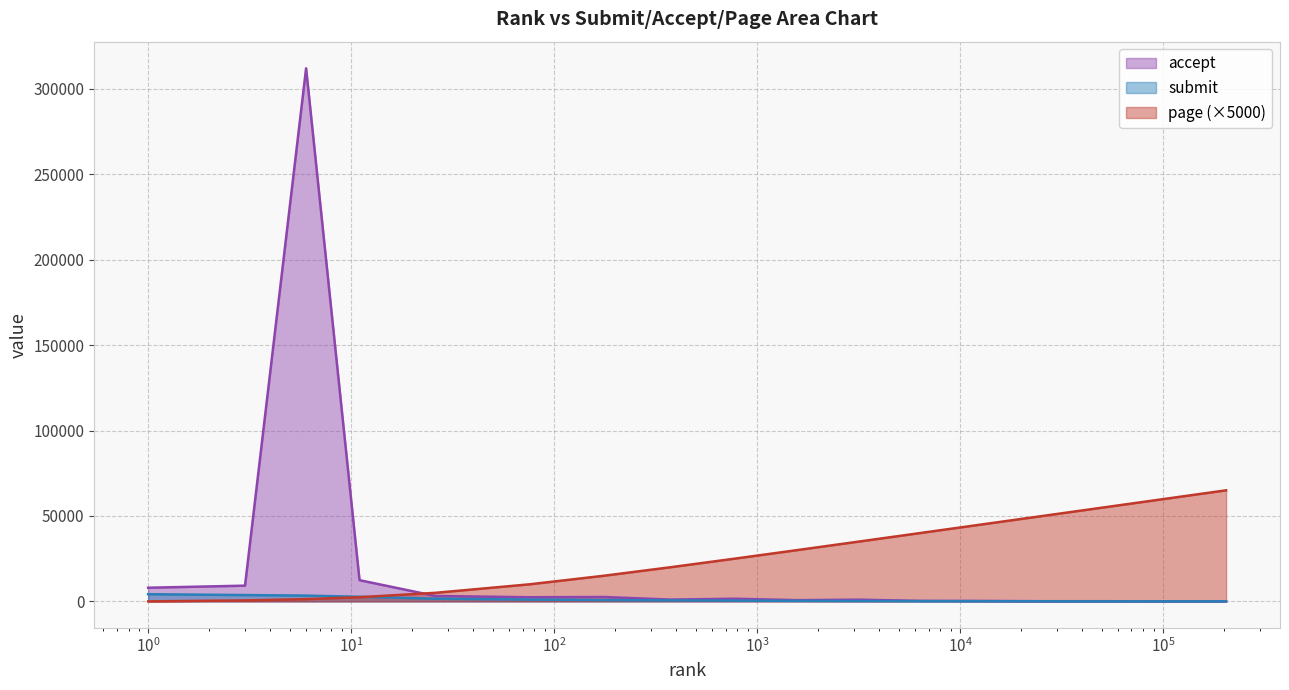

In accept, how many points are higher than both neighbors (excluding endpoints)?

5